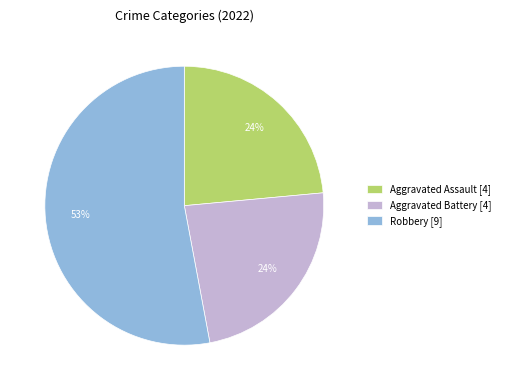

True or false: Aggravated Battery [4] accounts for 33% of the total.

False